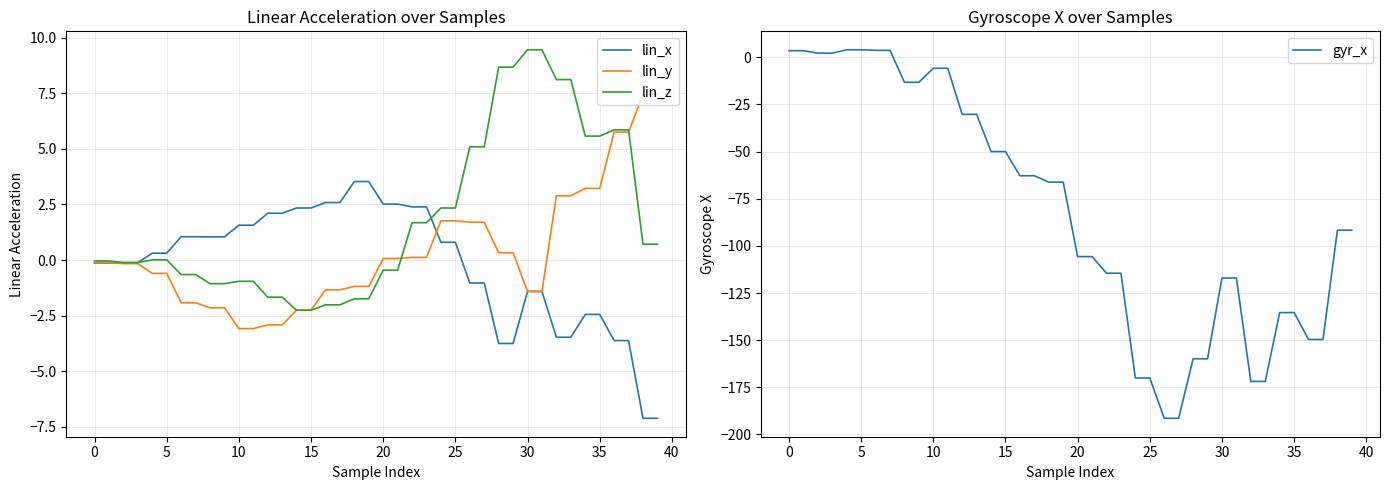

Between 36 and 37, which series saw the biggest shift?

lin_x